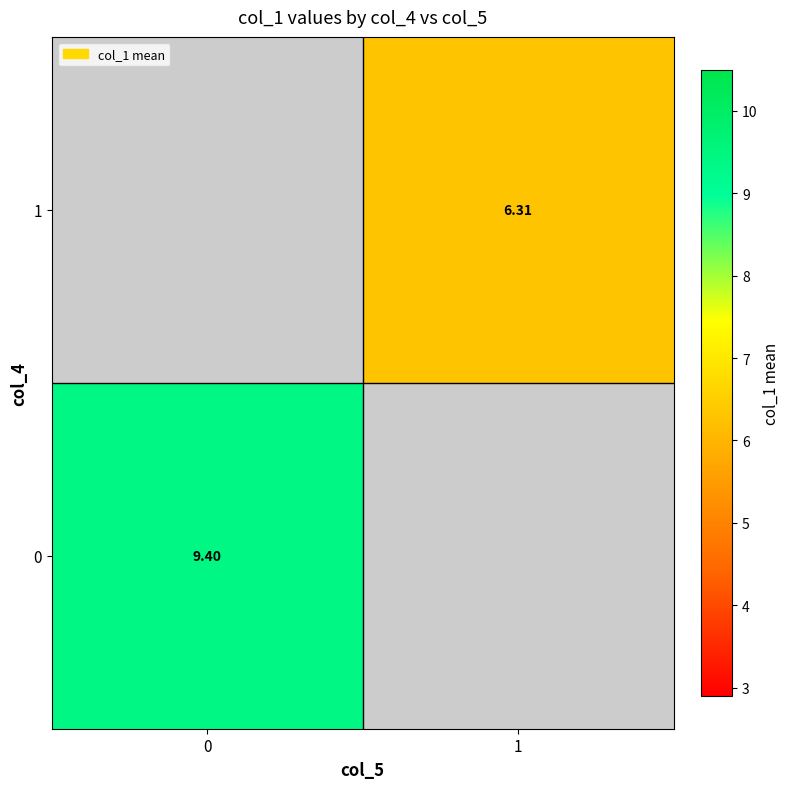

Rank the series by their maximum value, from highest to lowest.

0, 1